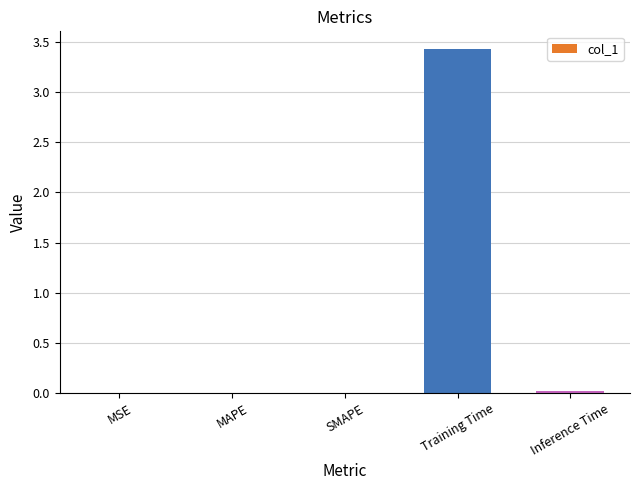

Which label corresponds to the largest value in the chart?

Training Time